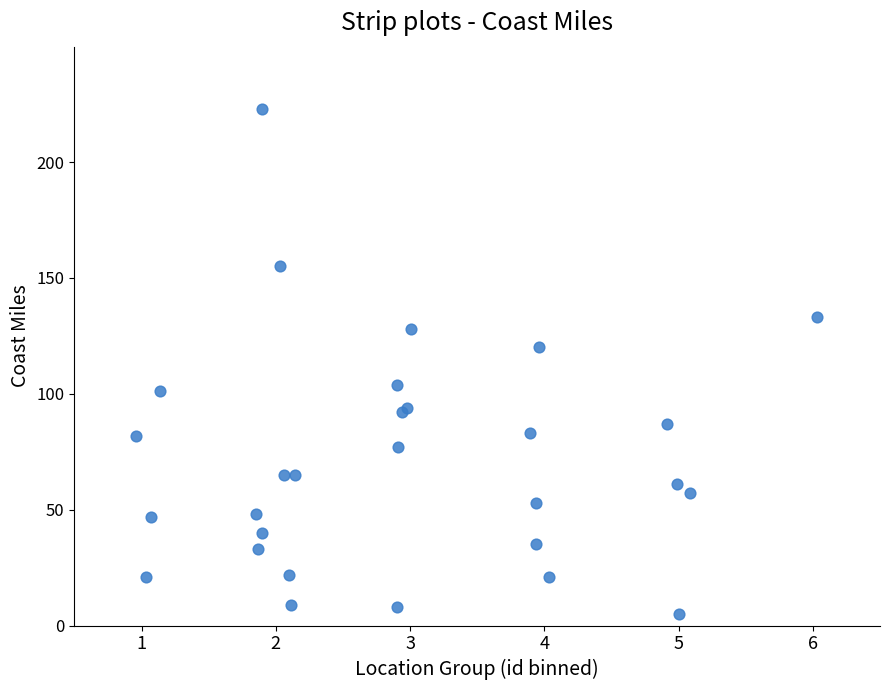

What Y value in the scatter plot is closest to 114?

120